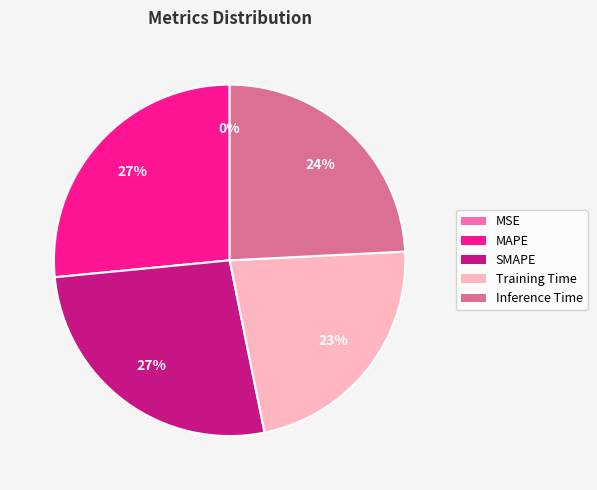

Is MAPE the majority of the pie?

No